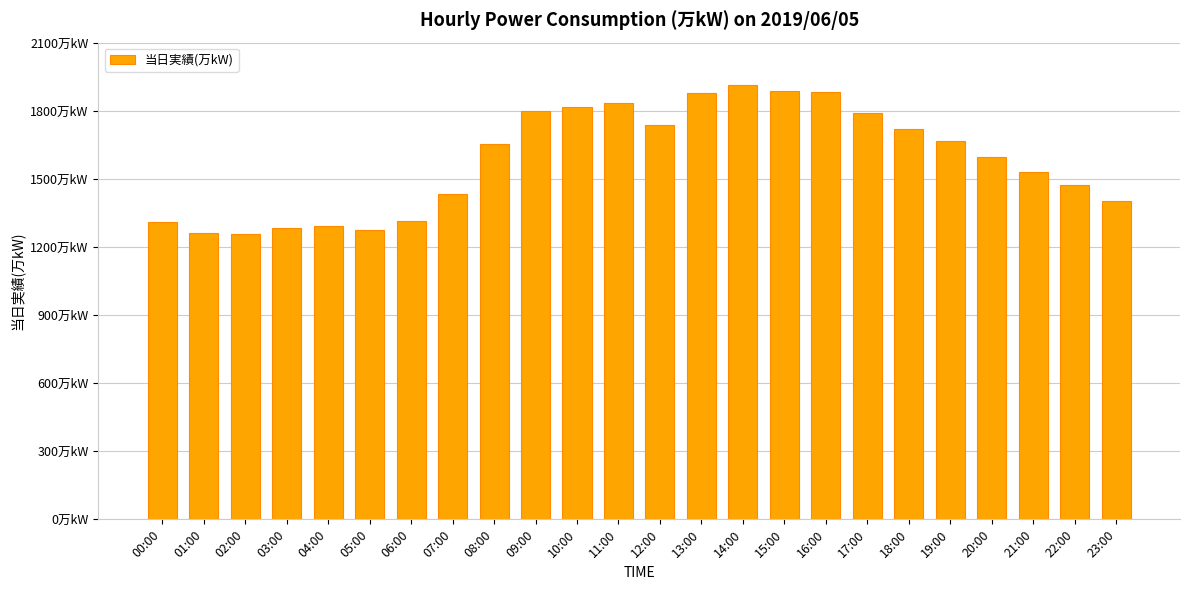

What is the difference between the second highest and minimum values?

628